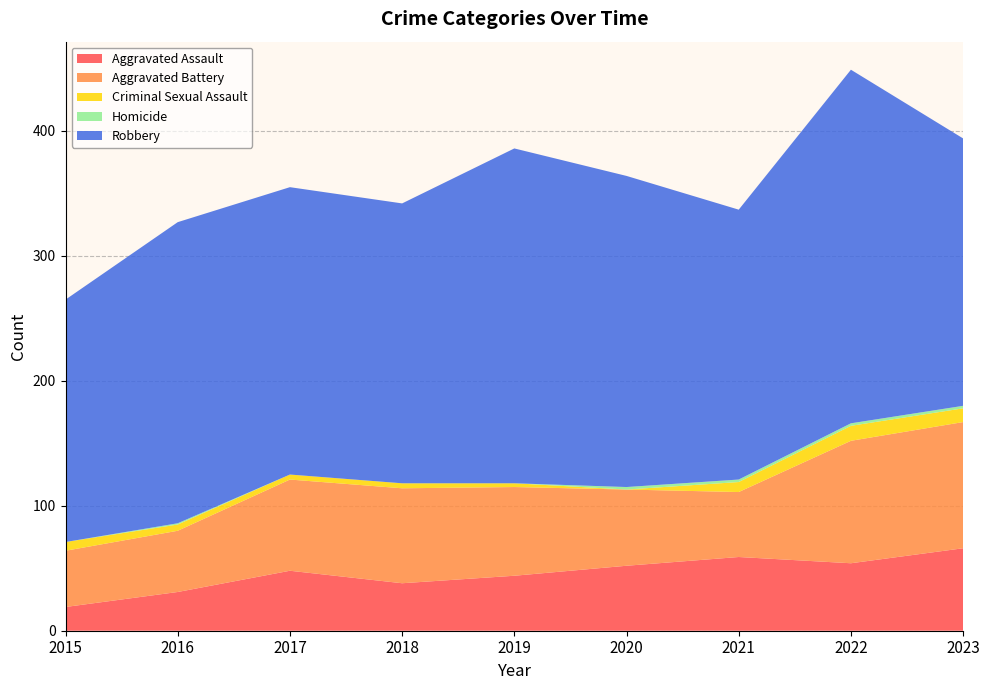

Reading left to right, list all the values displayed in this chart.

Aggravated Assault: 2015=19	2016=31	2017=48	2018=38	2019=44	2020=52	2021=59	2022=54	2023=66
Aggravated Battery: 2015=45	2016=49	2017=73	2018=76	2019=71	2020=61	2021=52	2022=98	2023=101
Criminal Sexual Assault: 2015=7	2016=5	2017=4	2018=4	2019=3	2020=0	2021=8	2022=12	2023=11
Homicide: 2015=0	2016=1	2017=0	2018=0	2019=0	2020=2	2021=2	2022=2	2023=2
Robbery: 2015=194	2016=241	2017=230	2018=224	2019=268	2020=249	2021=216	2022=283	2023=214